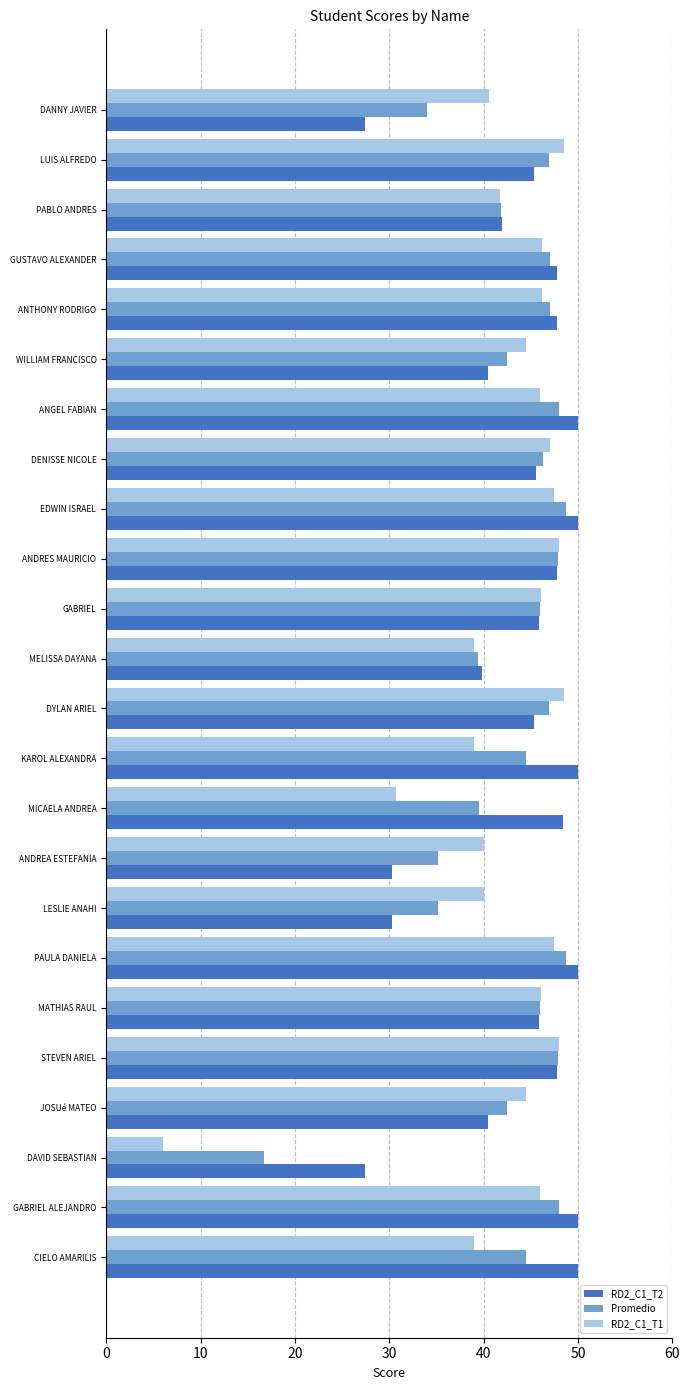

What is the greatest value displayed?

50.0